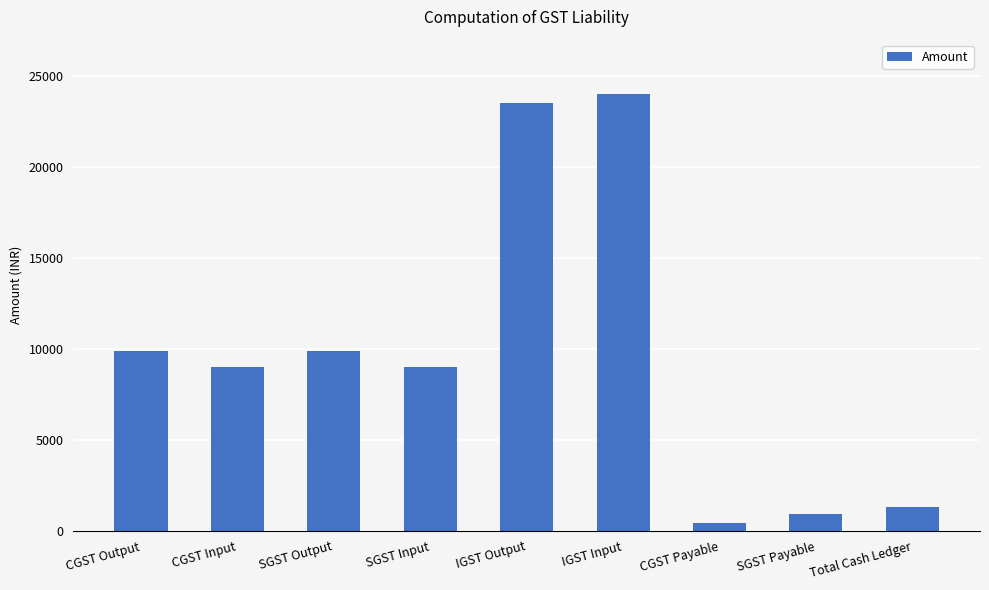

The chart shows a value of 24000 at IGST Input. True or false?

True